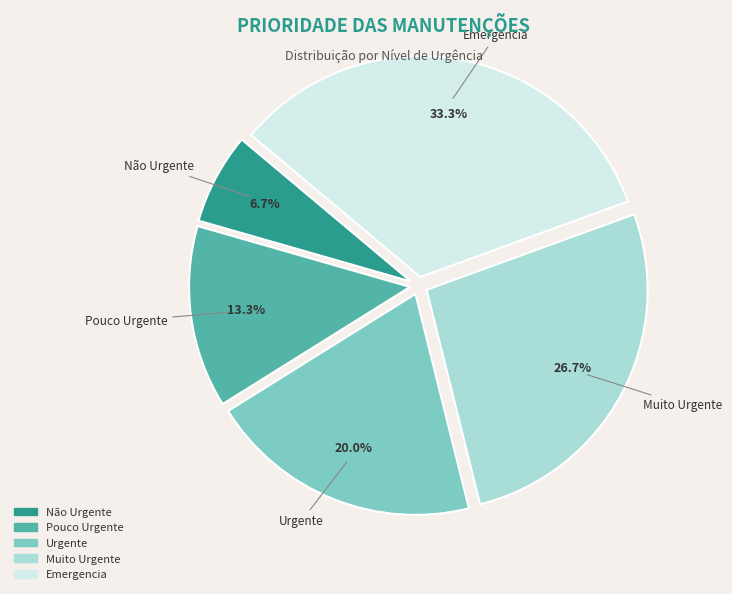

To the nearest percent, what is the difference between the Muito Urgente and Pouco Urgente slice percentages?

13%